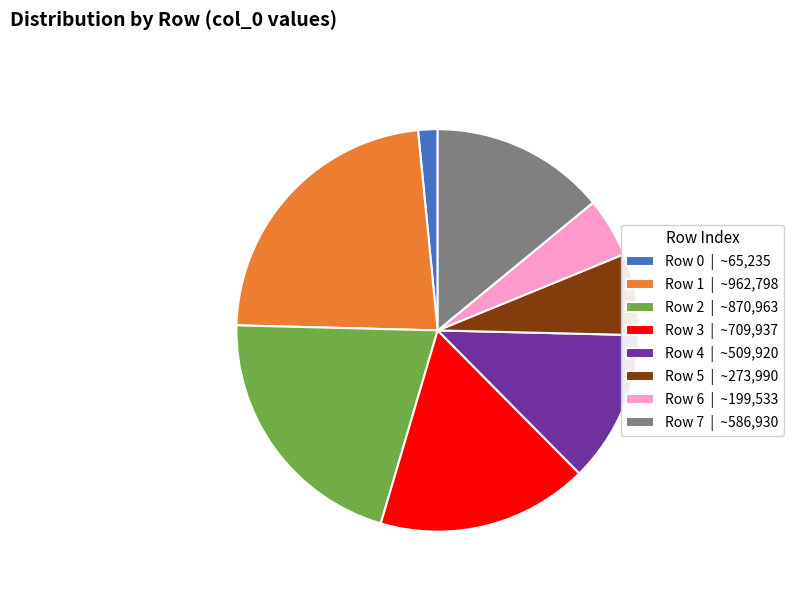

How many slices are in this pie chart?

8